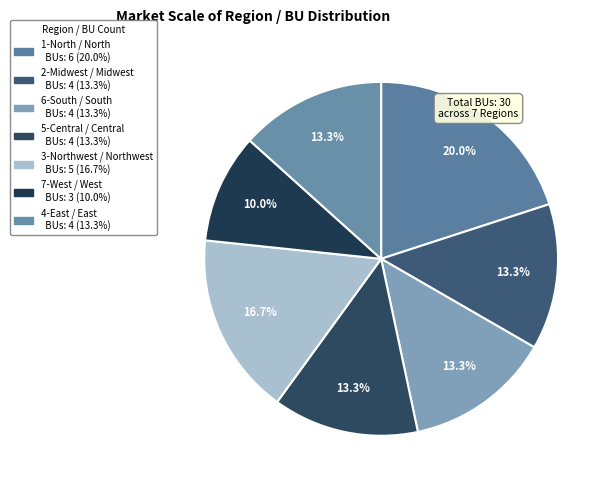

Is 2-Midwest the majority of the pie?

No